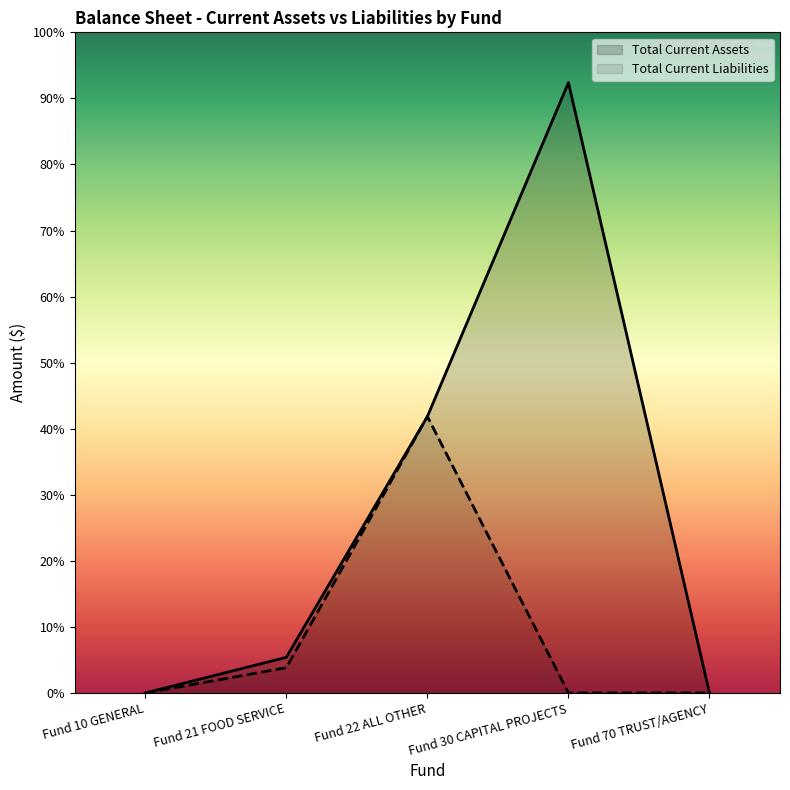

What is the value of the Total Current Assets point at the 3rd from the left?

585879.5